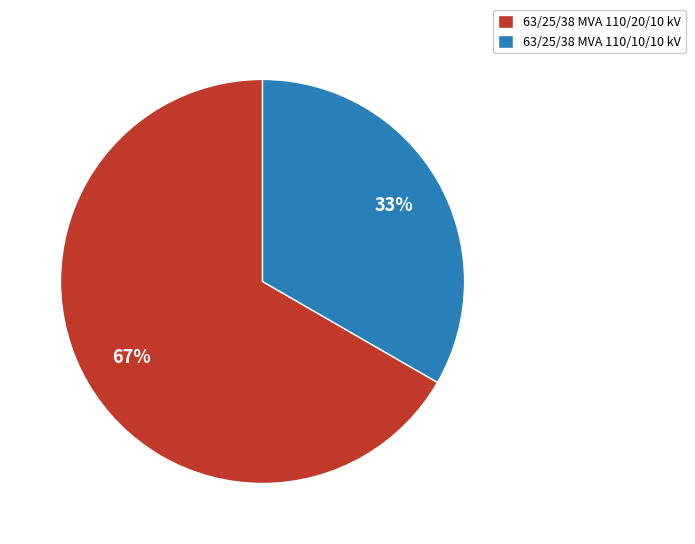

Which category has the biggest portion of the pie?

63/25/38 MVA 110/20/10 kV